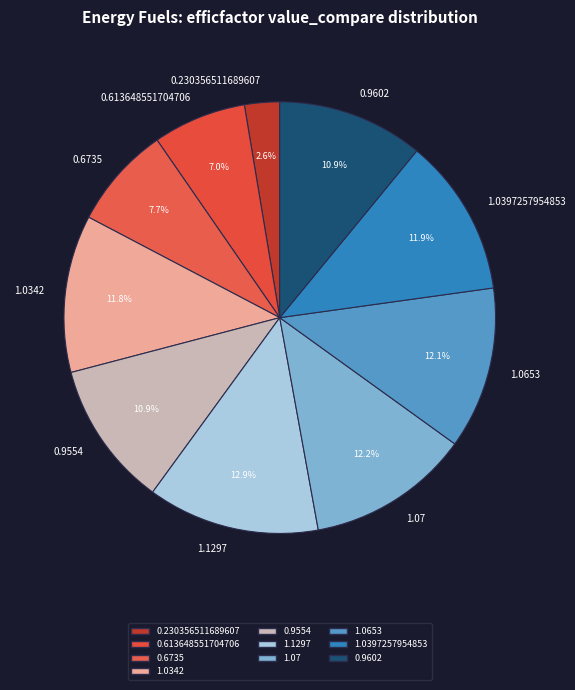

Between 1.07 and 0.9602, which is larger?

1.07